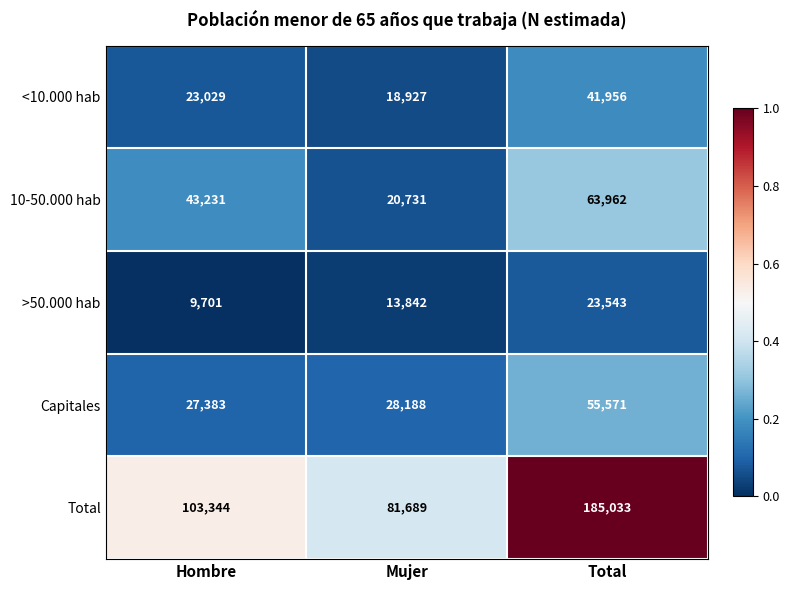

Reading right to left, list all the values displayed in this chart.

<10.000 hab: 41956	18927	23029
10-50.000 hab: 63962	20731	43231
>50.000 hab: 23543	13842	9701
Capitales: 55571	28188	27383
Total: 185033	81689	103344